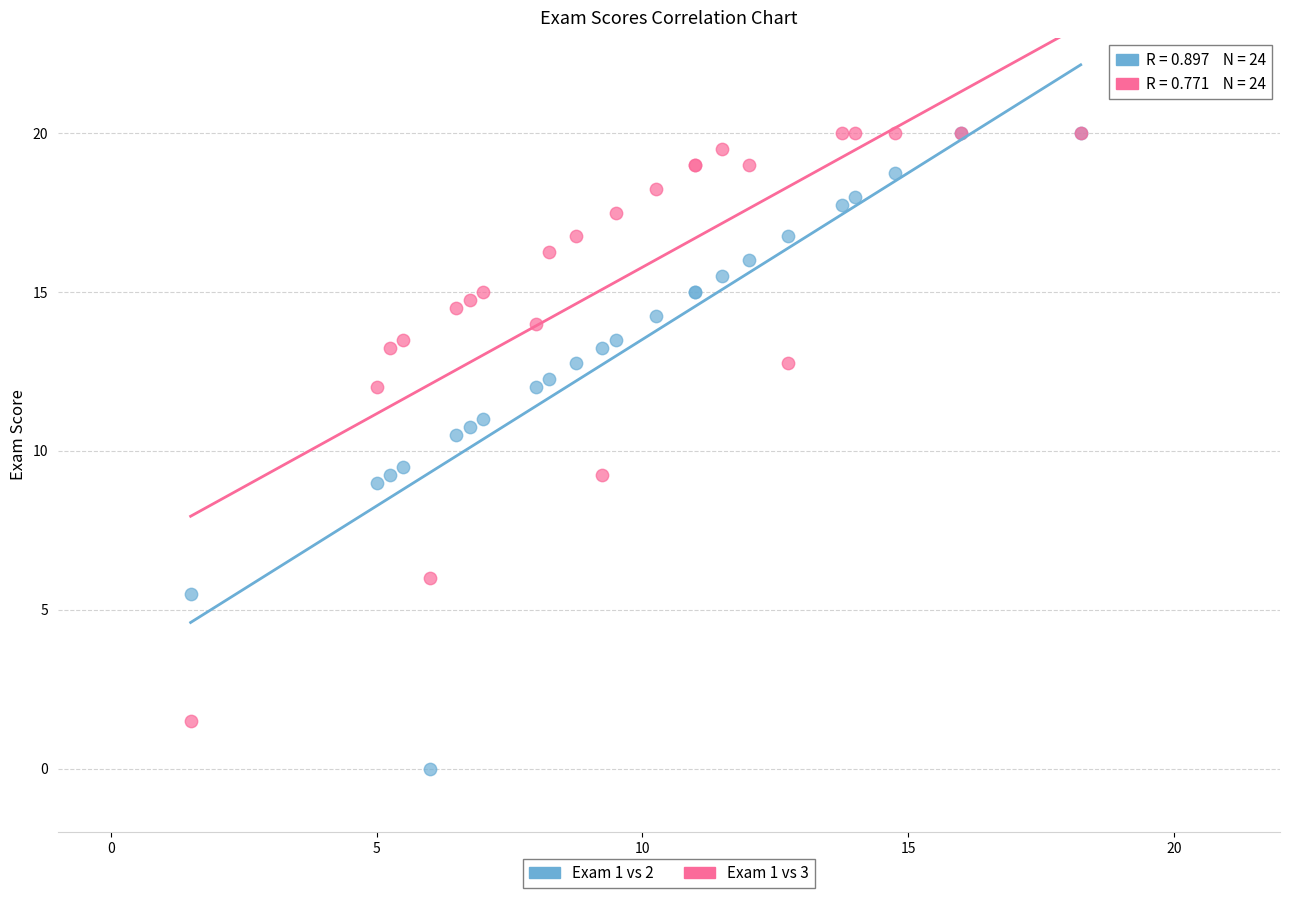

Which series has the widest spread of Y values?

Exam 1 vs 2